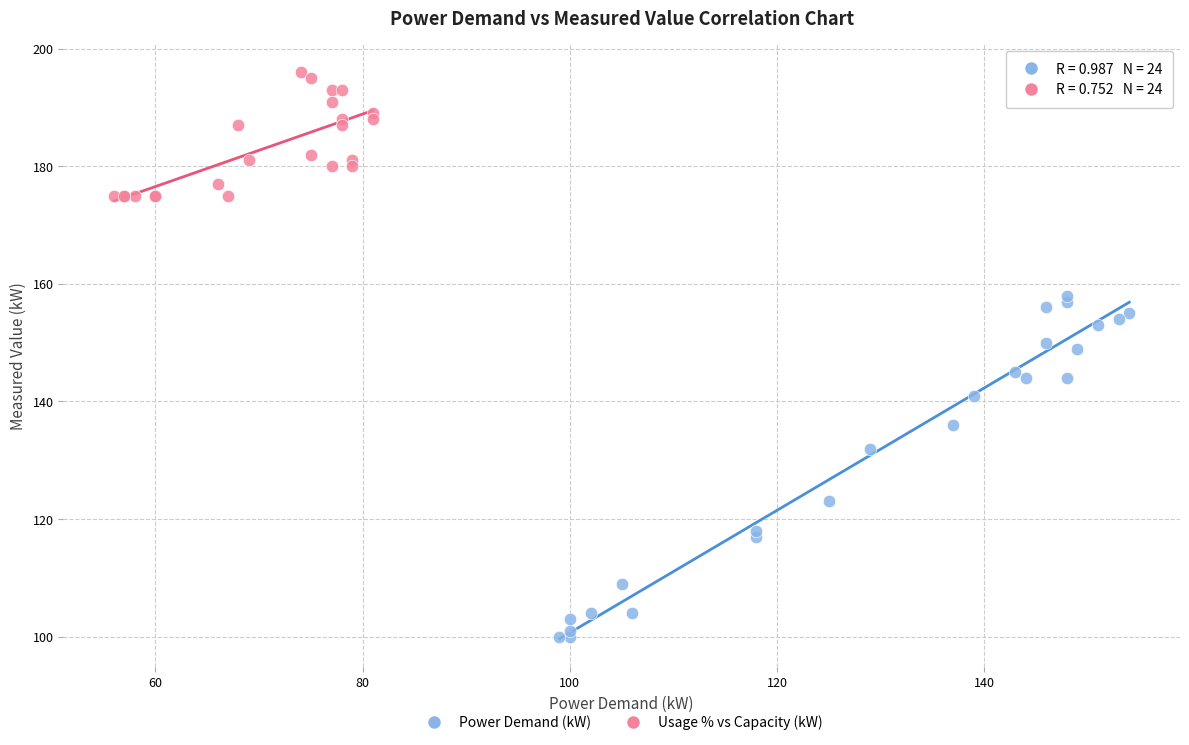

Which series has the widest spread of Y values?

Power Demand (kW)